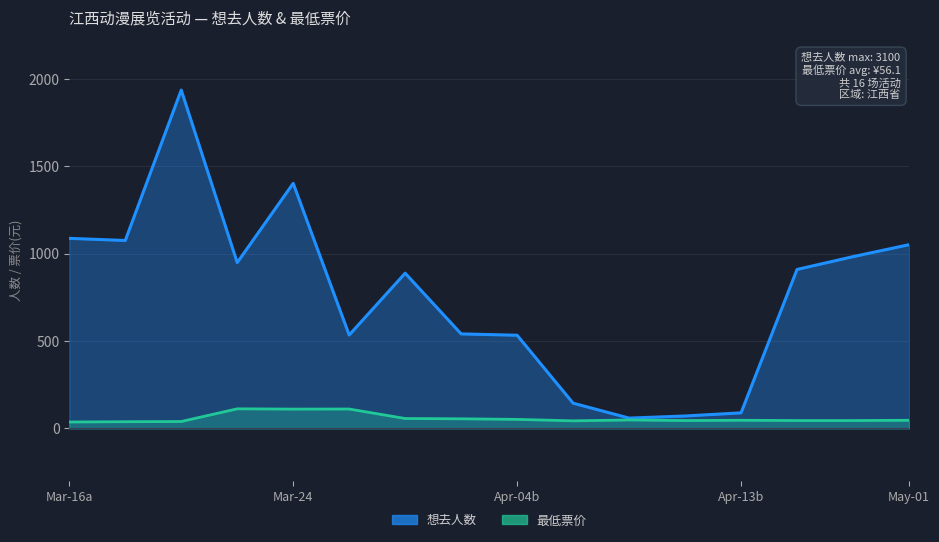

At which category is the sum across all series the highest?

2024-03-16